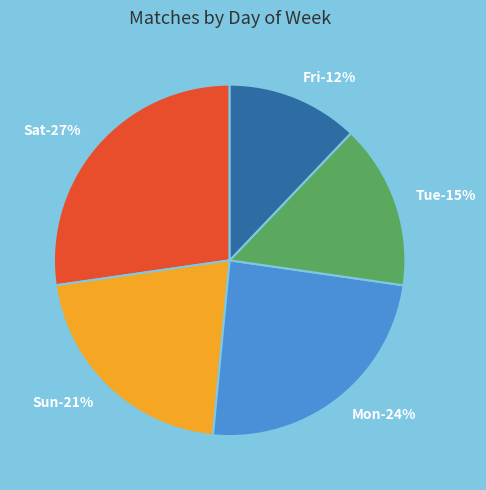

Is it true that Tue is 25% of the pie?

False